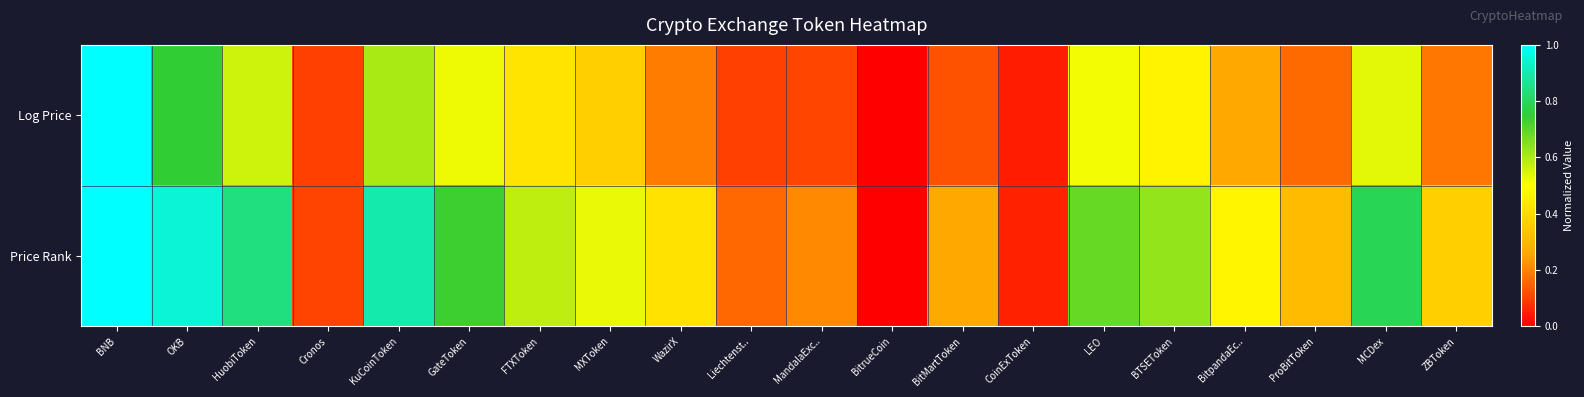

What is the total value across all series at MandalaExc..?

0.3